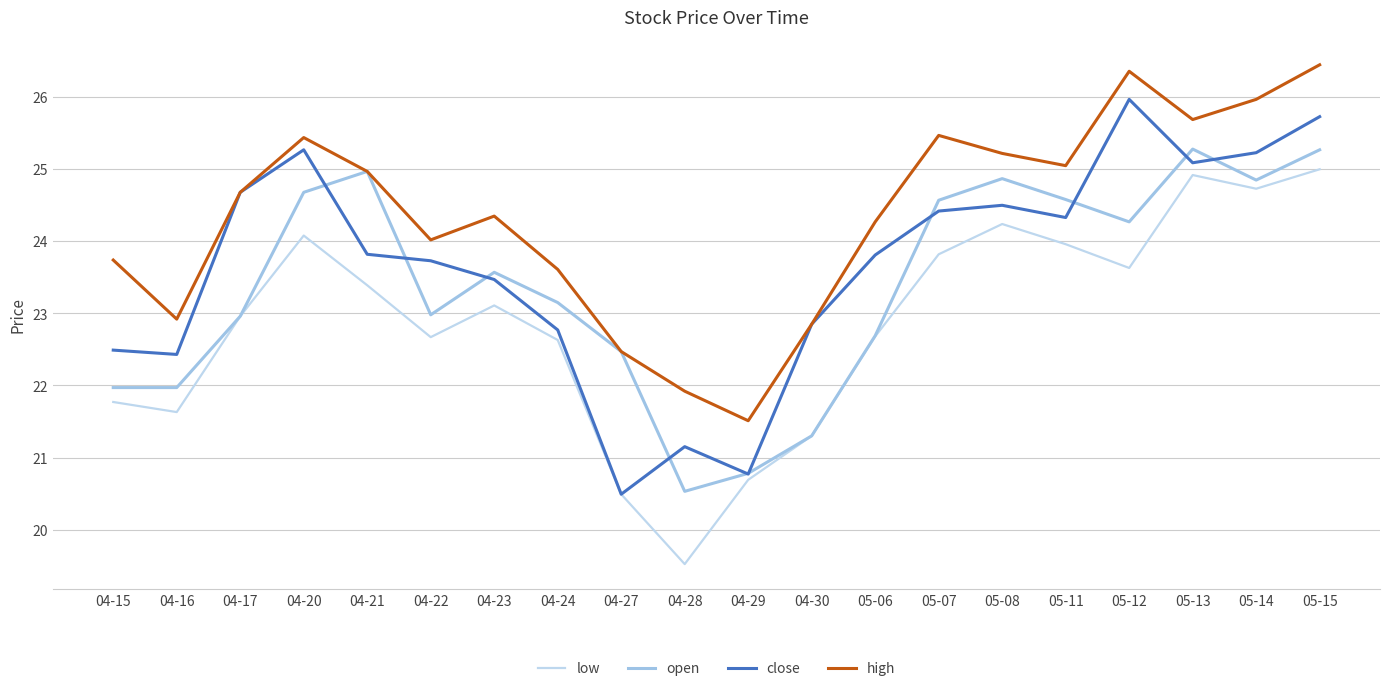

Is the value of high at 04-17 greater than the value of low at 04-17?

Yes